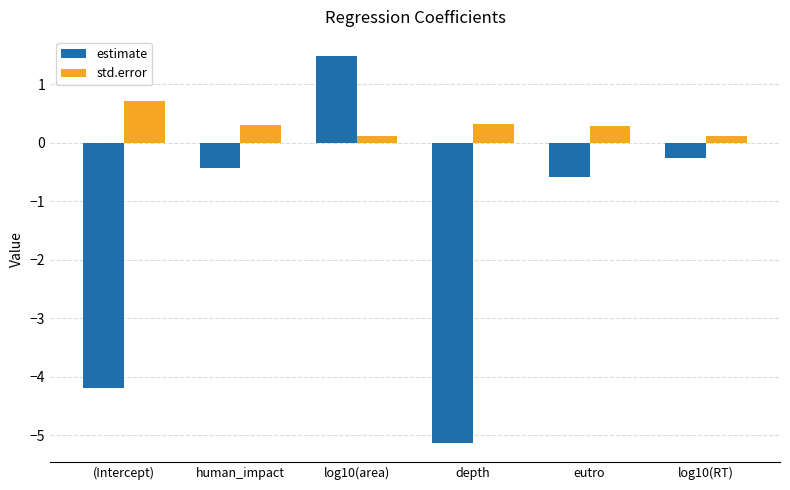

Where is estimate nearest to the value -1?

eutro